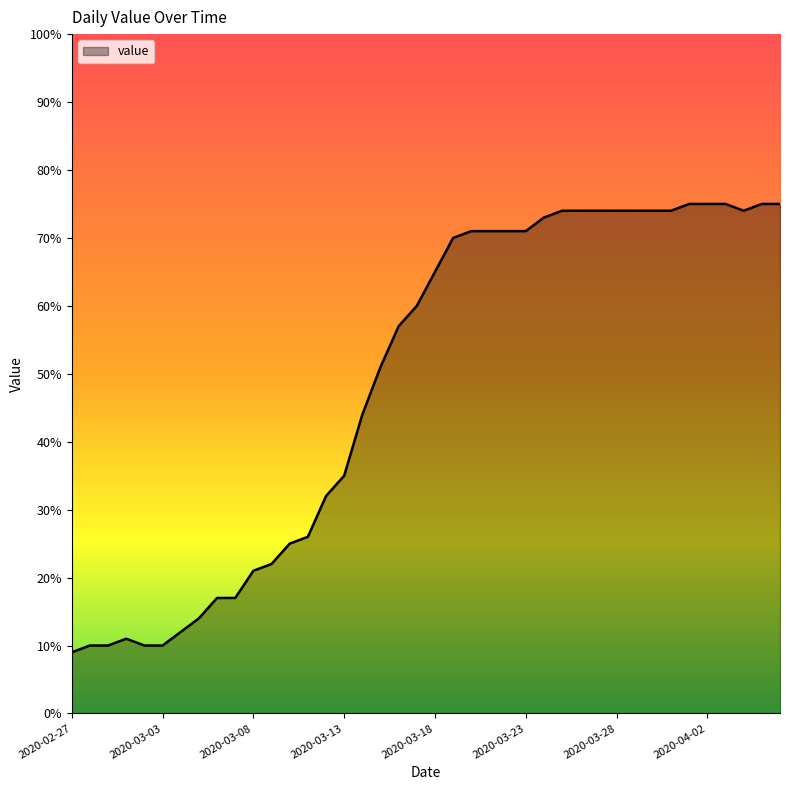

What is the maximum value shown in the chart?

75